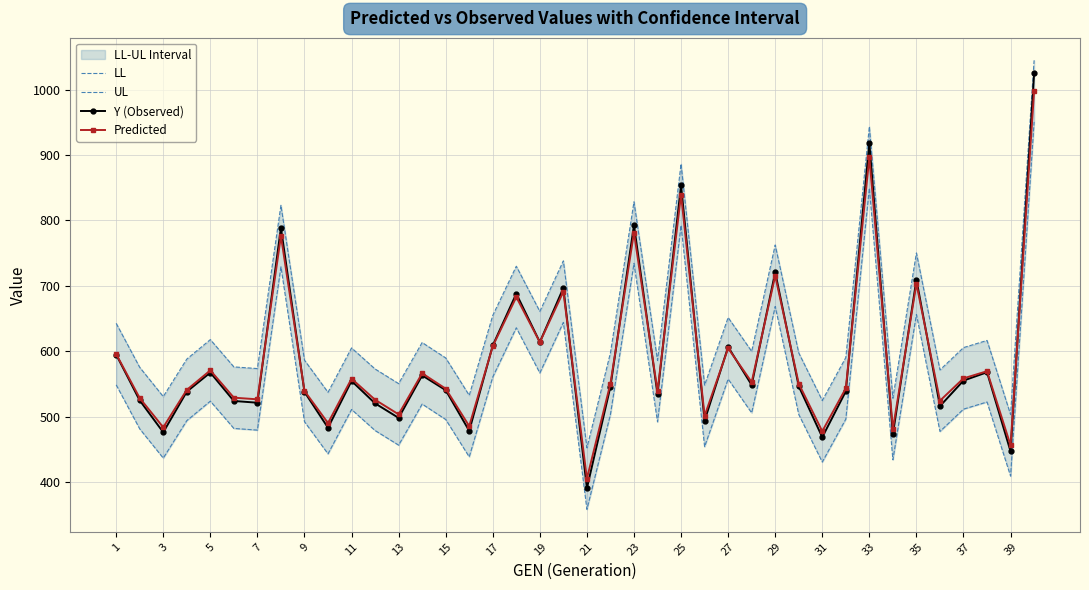

What is the maximum value for LL?

950.7